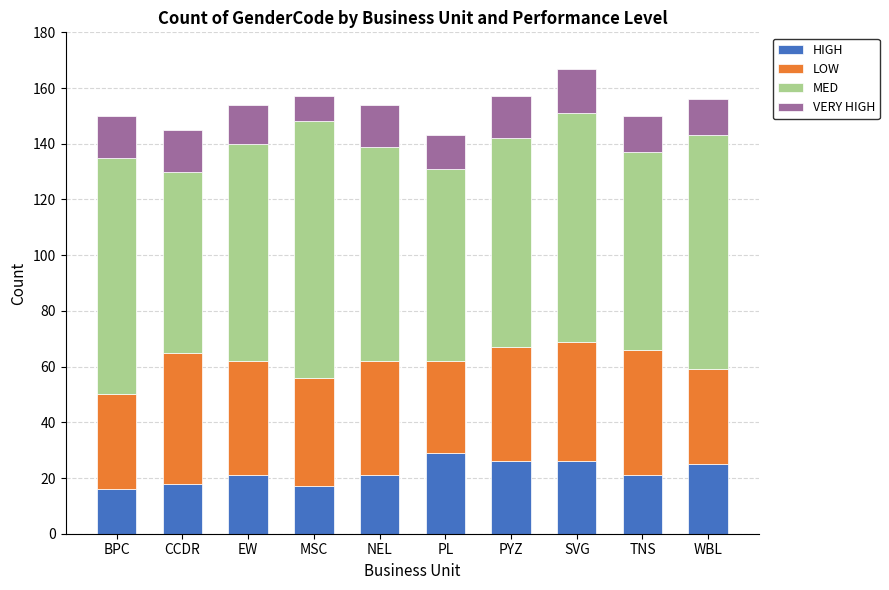

How many series are shown in this chart?

4